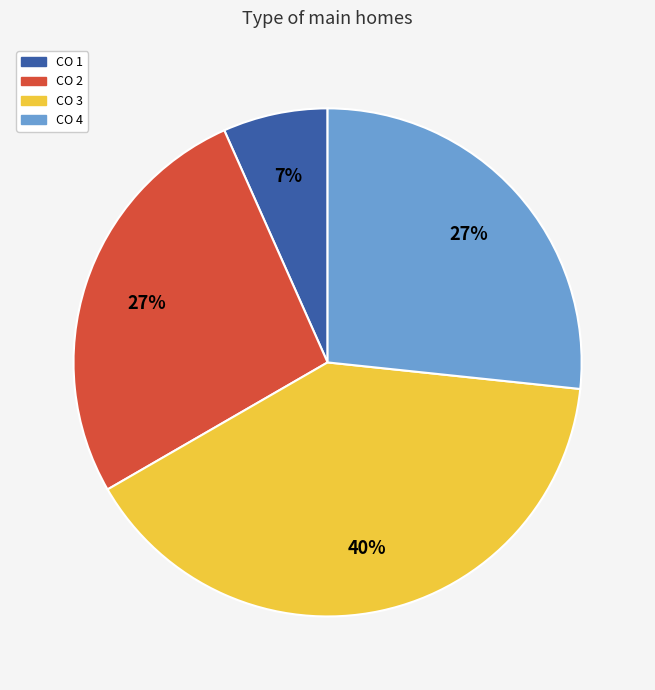

To the nearest percent, what is the difference between the largest and smallest slice percentages?

33%